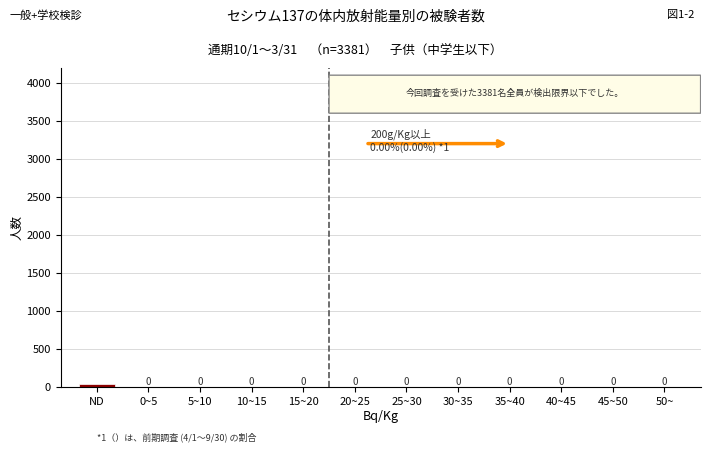

The value at 15~20 is 0. True or false?

True